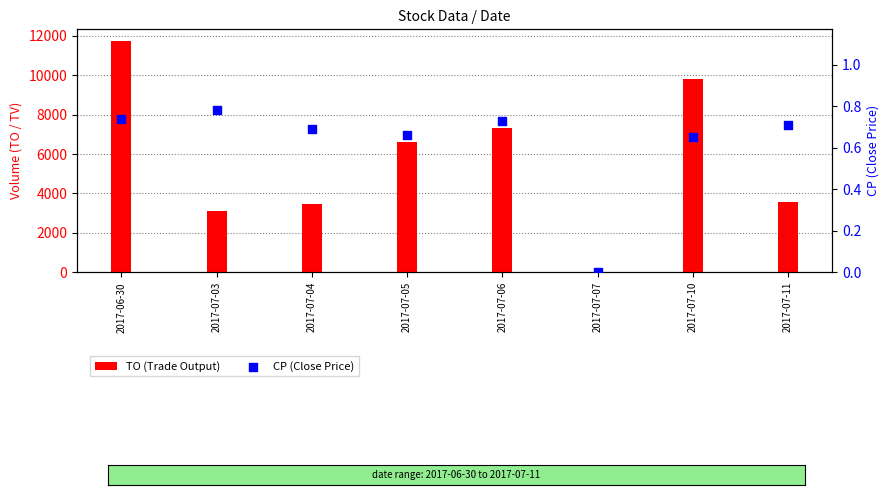

Is the value of CP (Close Price) at 2017-07-10 greater than the value of TO (Trade Output) at 2017-07-10?

No